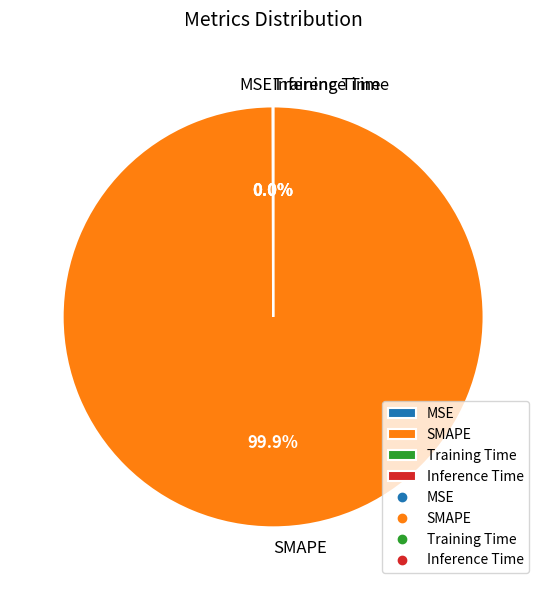

Does SMAPE account for over 50% of the chart?

Yes